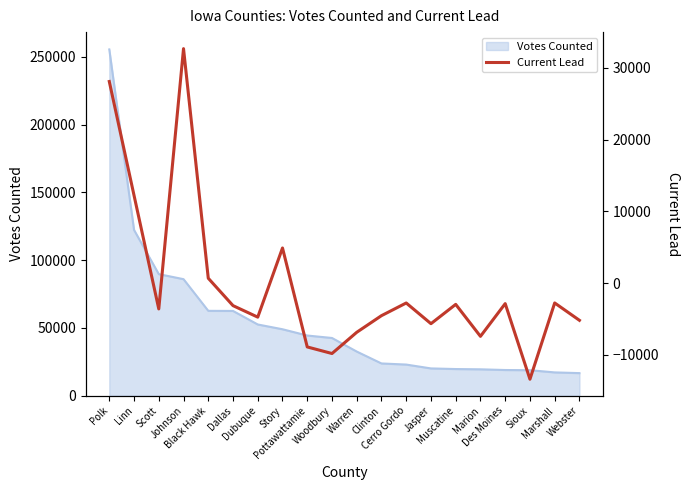

Where is the data nearest to the value 9646?

Linn